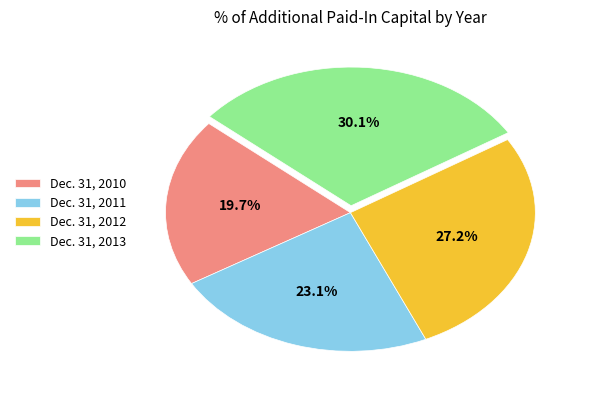

To the nearest percent, what is the average slice percentage?

25%